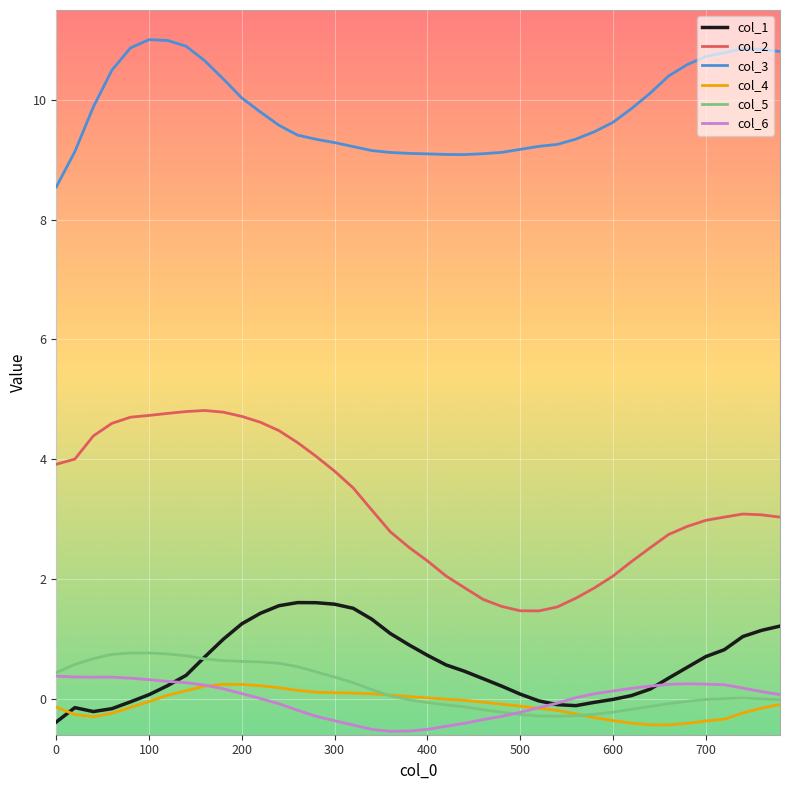

How many times do col_5 and col_1 cross each other?

1